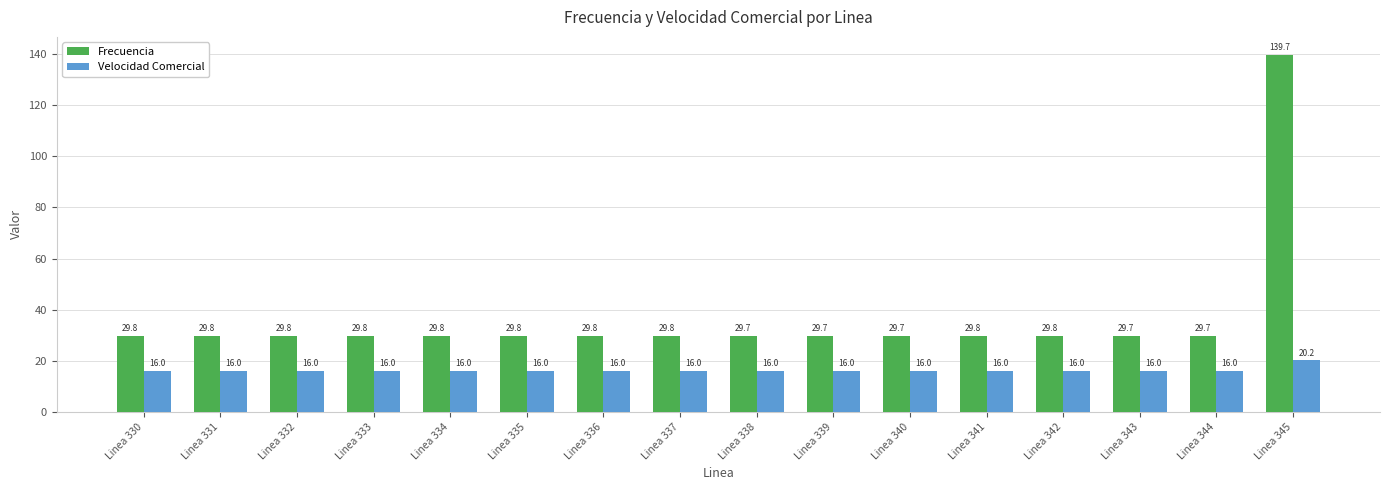

Which series has the largest total across all categories?

Frecuencia